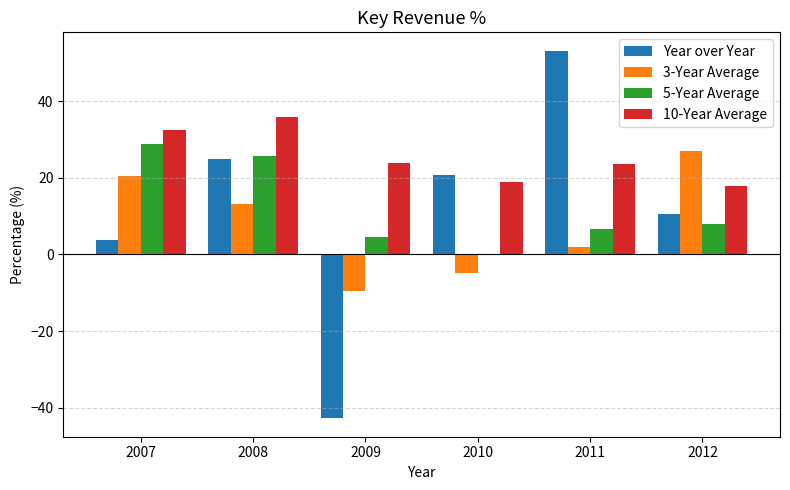

How many data points does each series have?

6